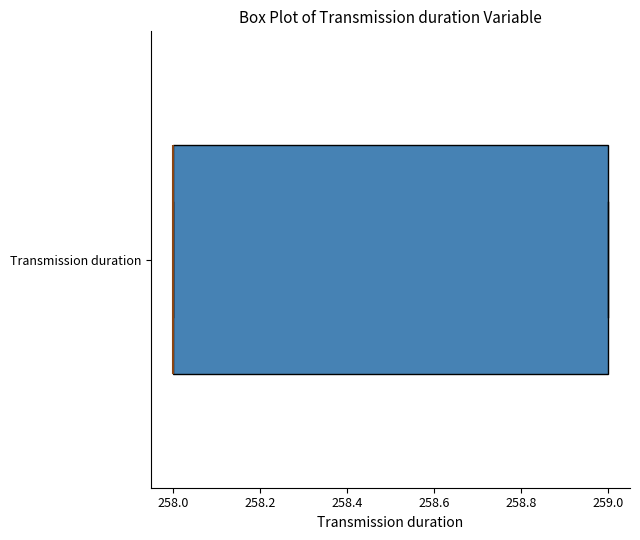

Where is the right edge of the box for Transmission duration on the x-axis? The values are not printed on the chart, so give them approximately, as read against the axis.

259